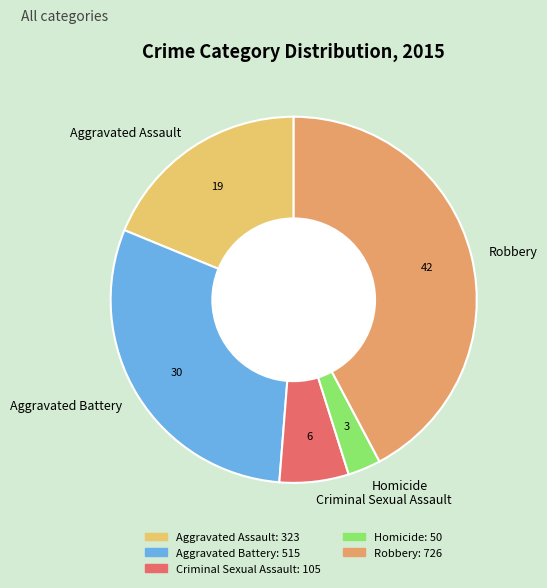

Combined, do Aggravated Assault and Aggravated Battery account for over 50%?

No